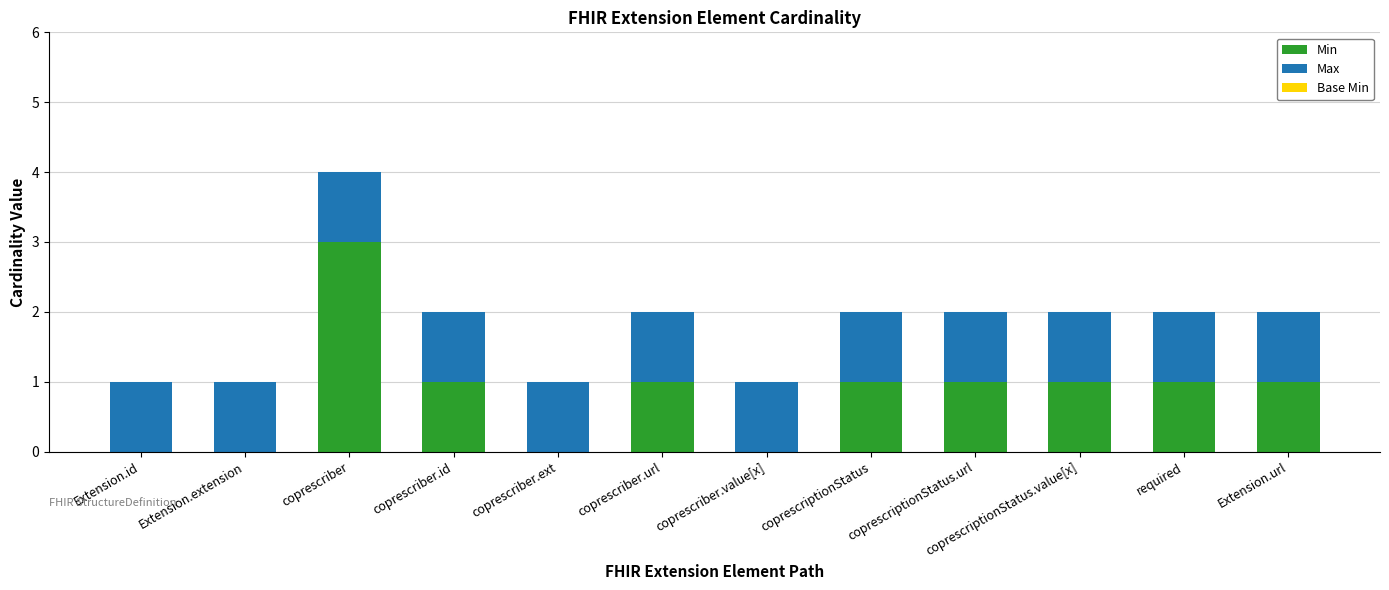

At which label does Min reach its peak?

coprescriber